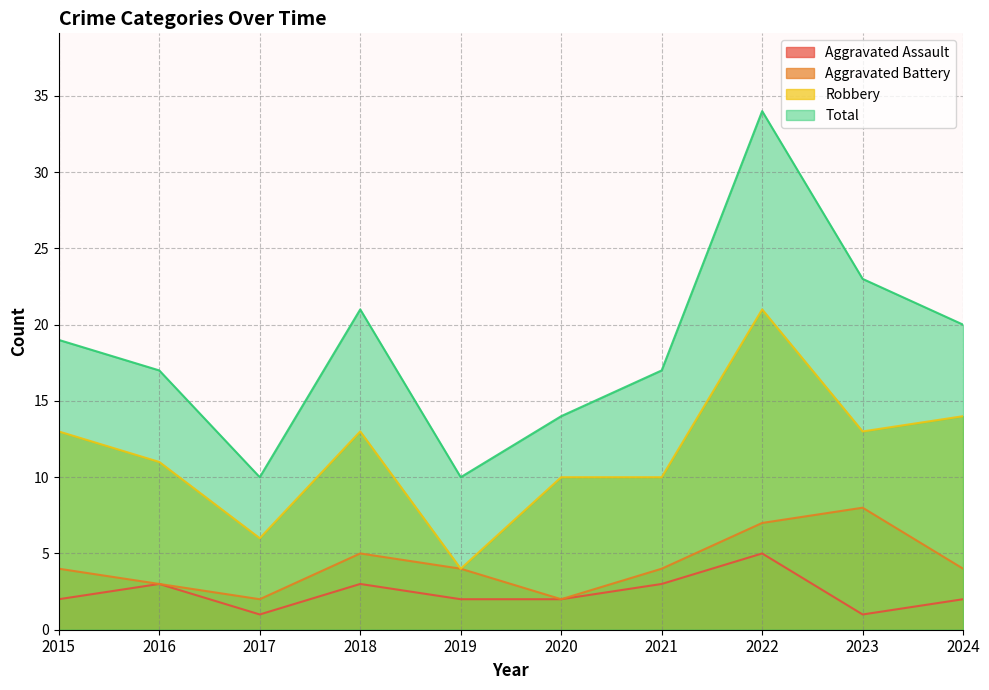

Rank the categories by Aggravated Assault value from lowest to highest.

2017, 2023, 2015, 2019, 2020, 2024, 2016, 2018, 2021, 2022